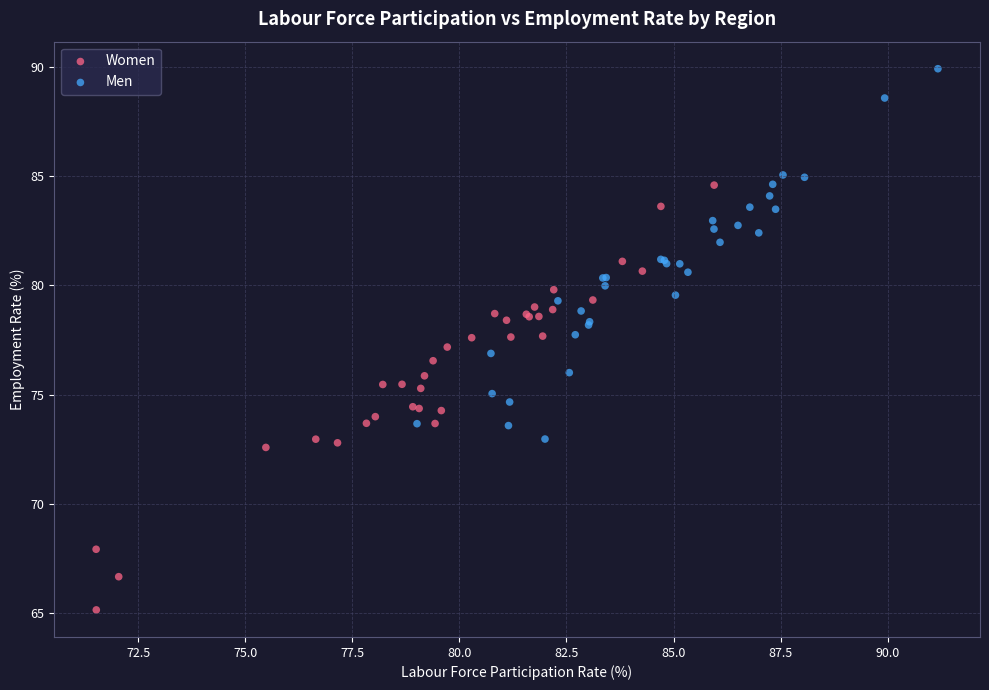

Which series contains the lowest Y value?

Women